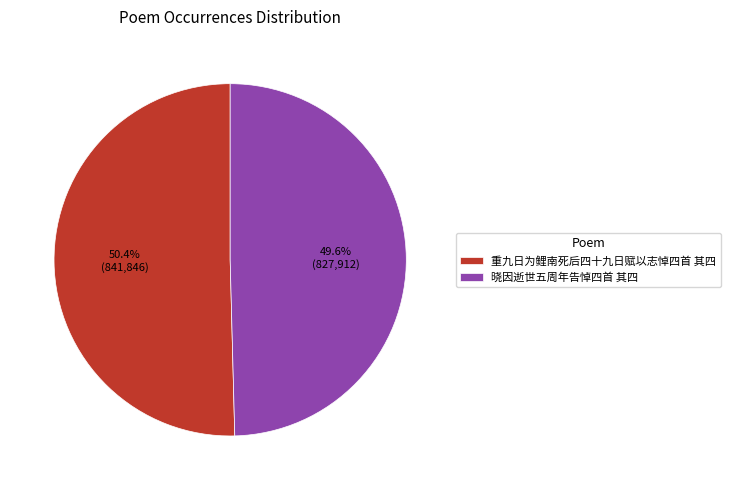

To the nearest percent, what portion does 重九日为鲤南死后四十九日赋以志悼四首 其四 represent?

50%